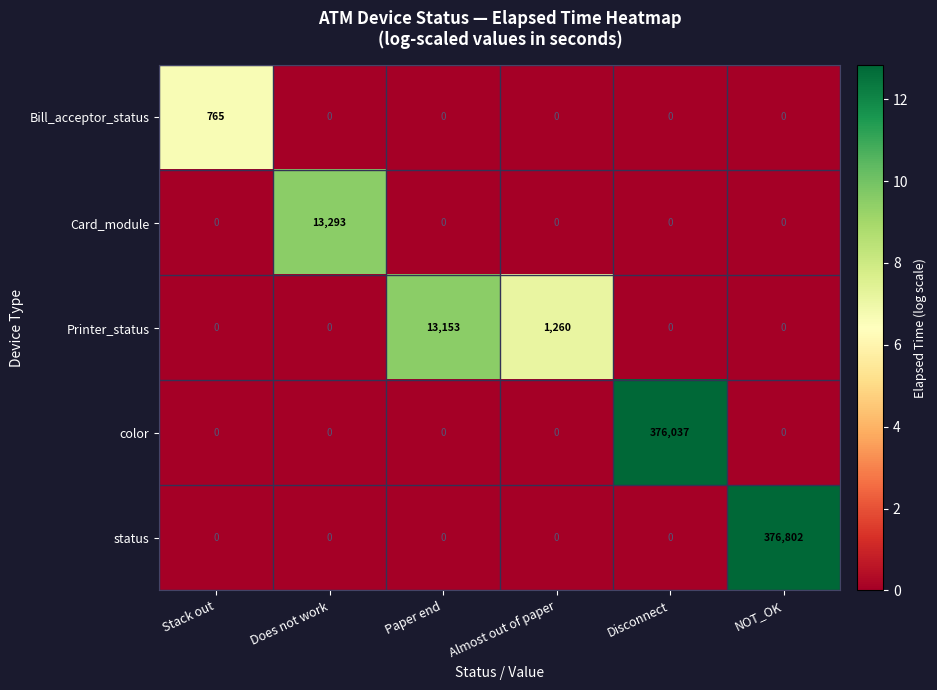

At which label is Printer_status closest to 6576?

Almost out of paper